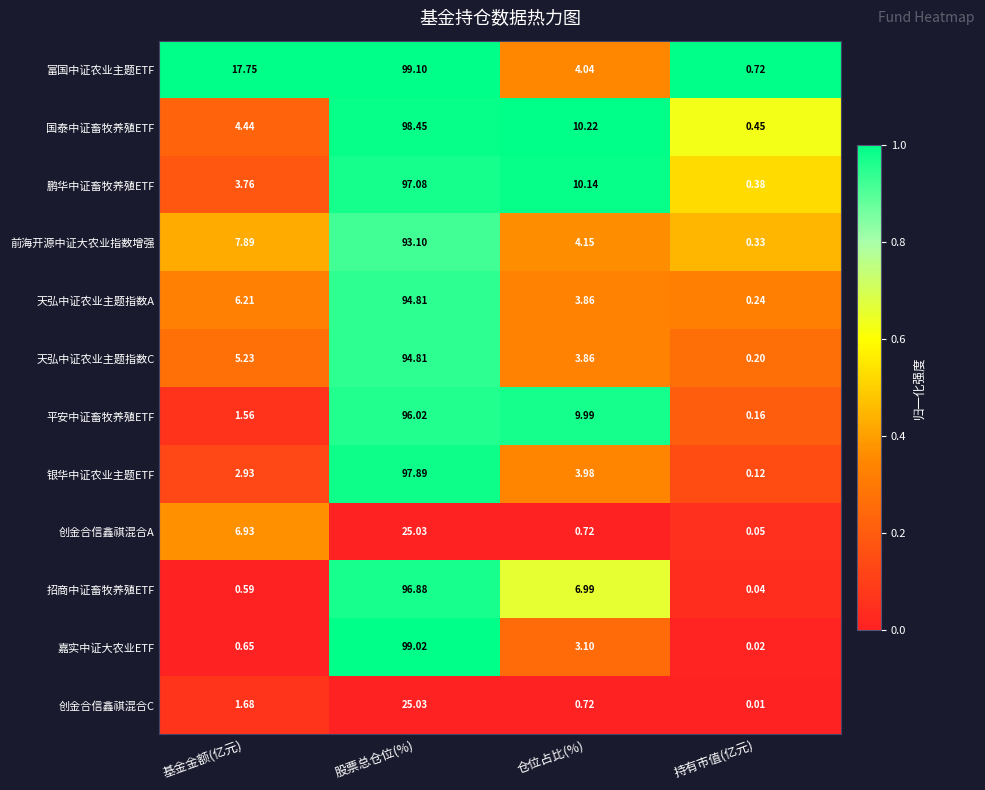

At which label does 创金合信鑫祺混合C reach its peak?

股票总仓位(%)